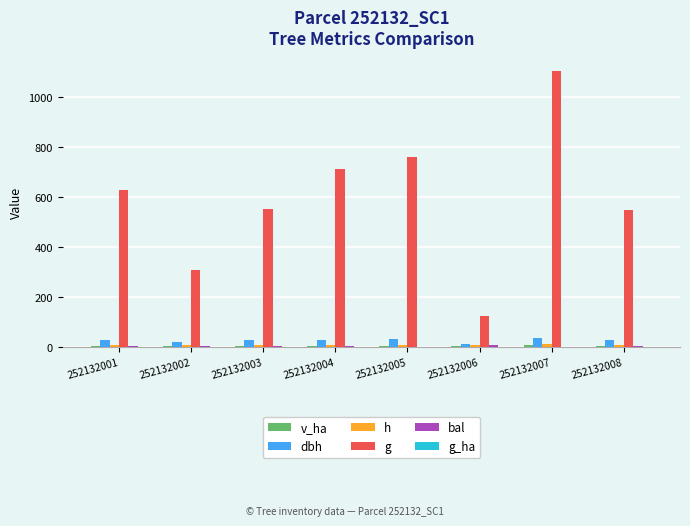

Count the number of categories in the chart.

8